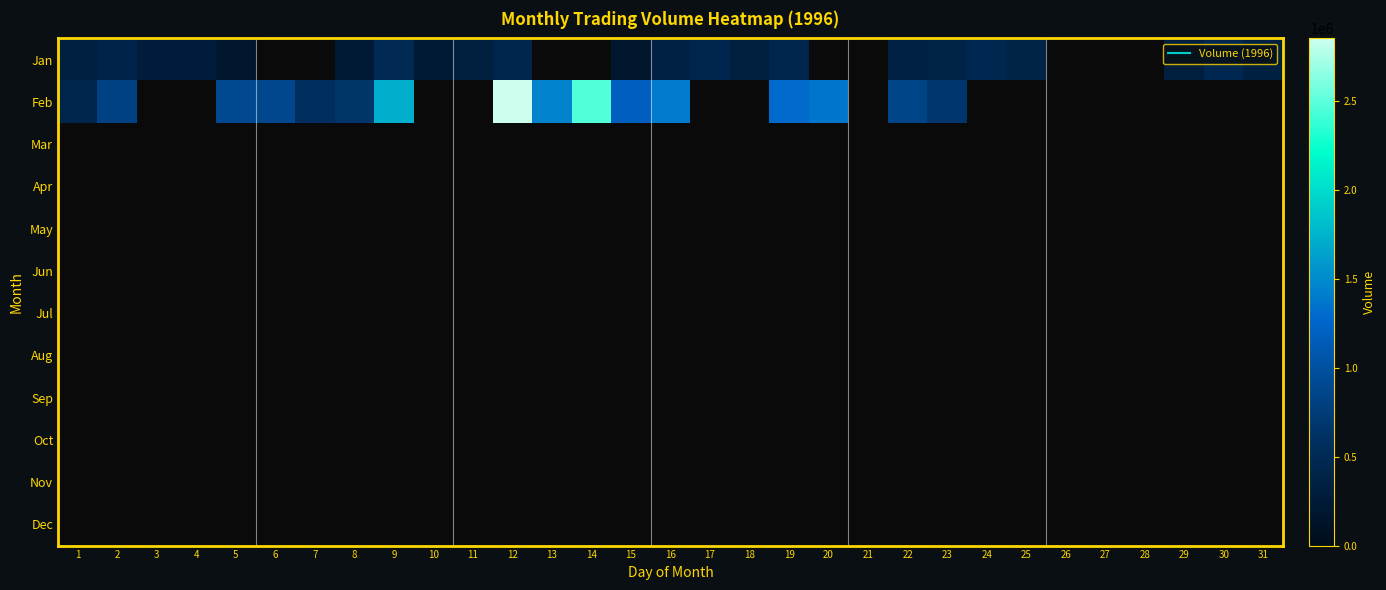

At 15, list the series in order from smallest to largest.

Jan, Feb, Mar, Apr, May, Jun, Jul, Aug, Sep, Oct, Nov, Dec